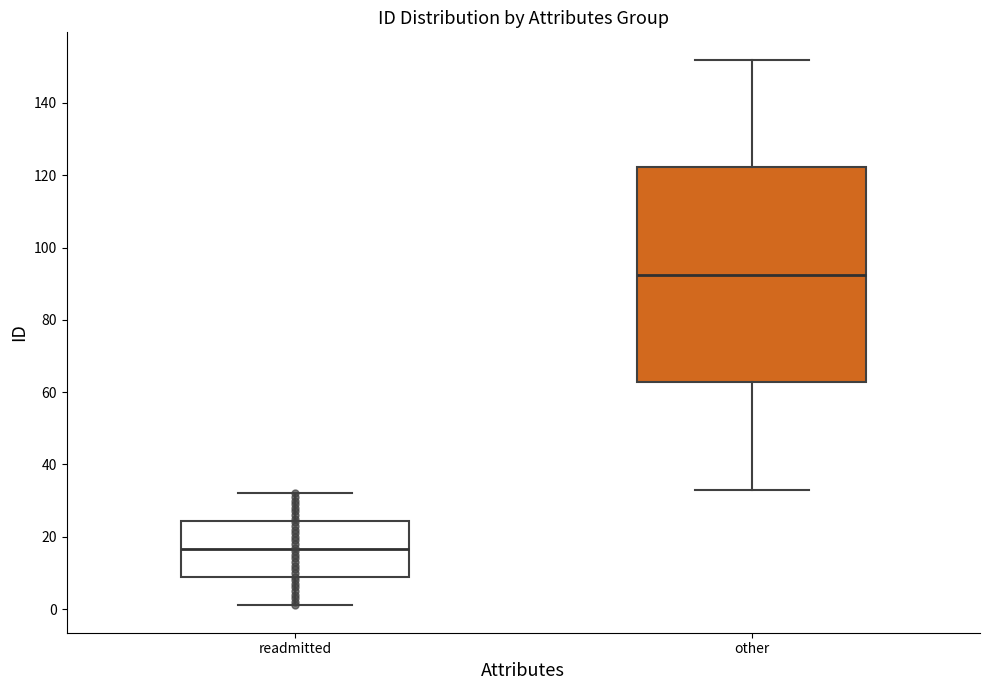

Where is the lower edge of the box for other on the y-axis? The values are not printed on the chart, so give them approximately, as read against the axis.

62